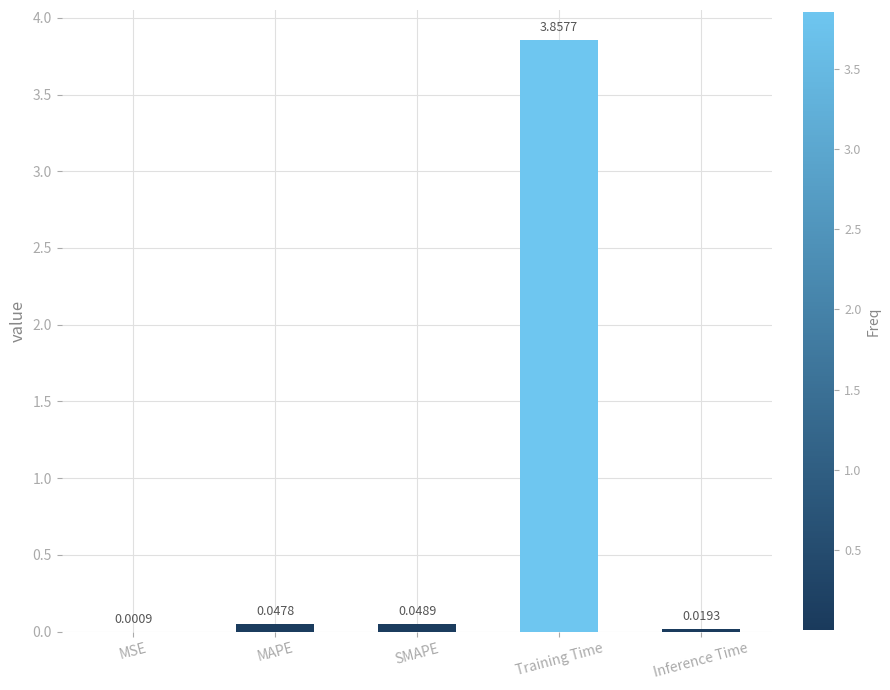

At which category does the chart reach its peak across all series?

Training Time